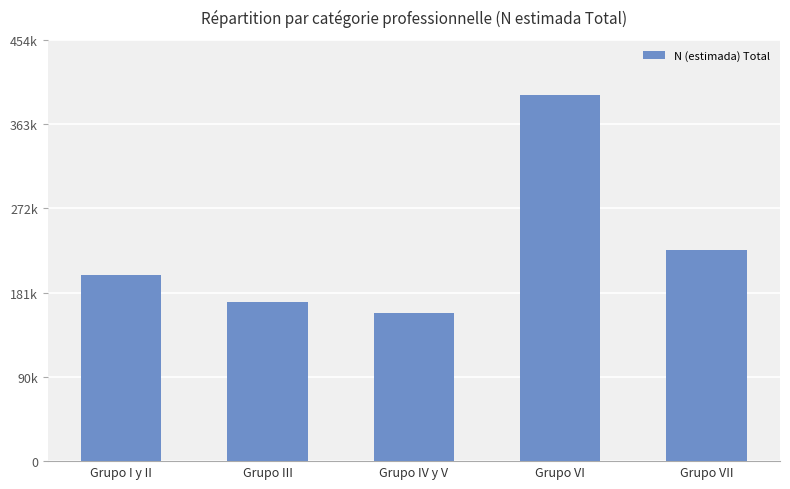

Does the chart contain any negative values?

No